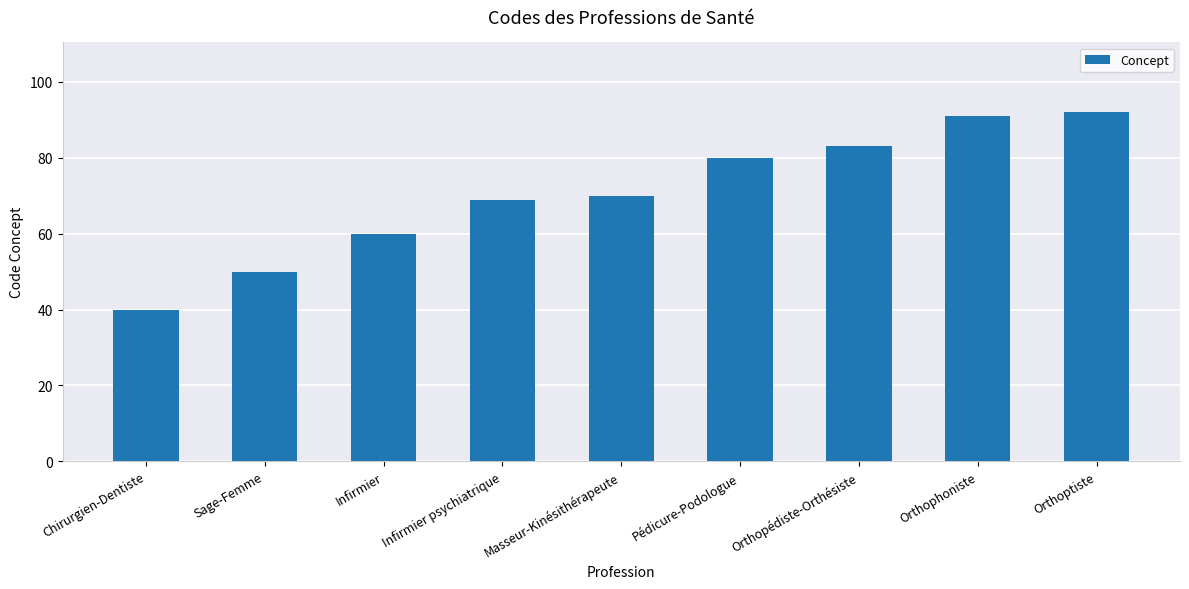

What is the smallest value displayed?

40